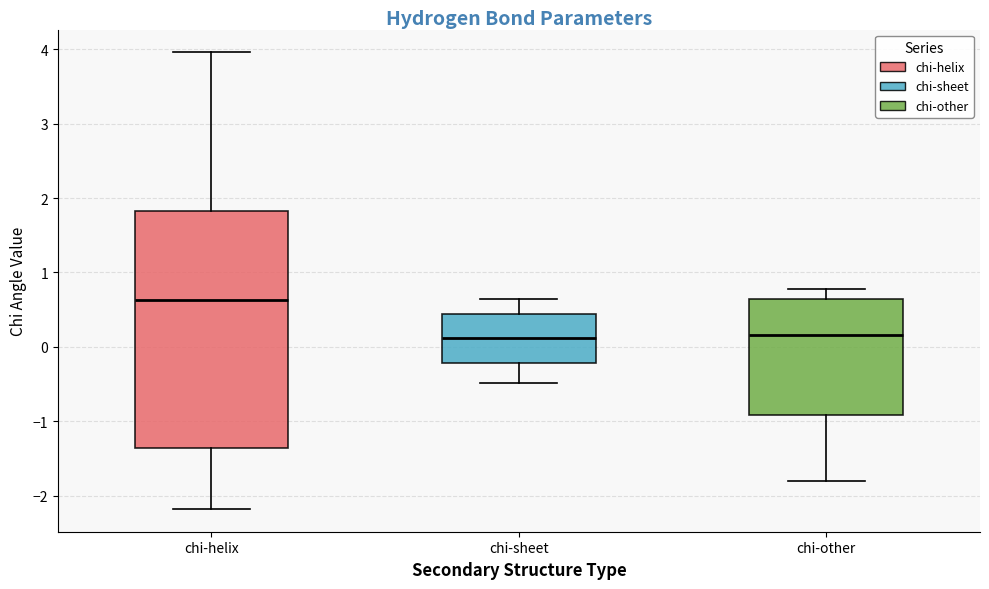

Where does the median line of the box for chi-helix sit on the y-axis? The values are not printed on the chart, so give them approximately, as read against the axis.

0.6